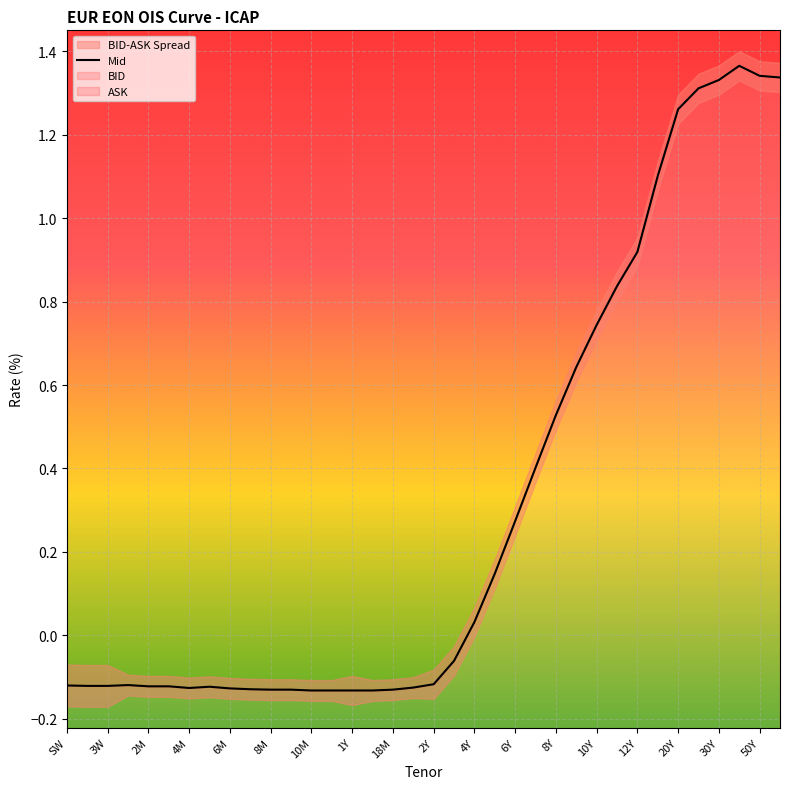

List the labels in order of value, largest first.

40Y, 50Y, 60Y, 30Y, 25Y, 20Y, 15Y, 12Y, 11Y, 10Y, 9Y, 8Y, 7Y, 6Y, 5Y, 4Y, 3Y, 2Y, 1M, SW, 2W, 3W, 2M, 3M, 5M, 21M, 4M, 6M, 7M, 8M, 9M, 18M, 10M, 11M, 1Y, 15M